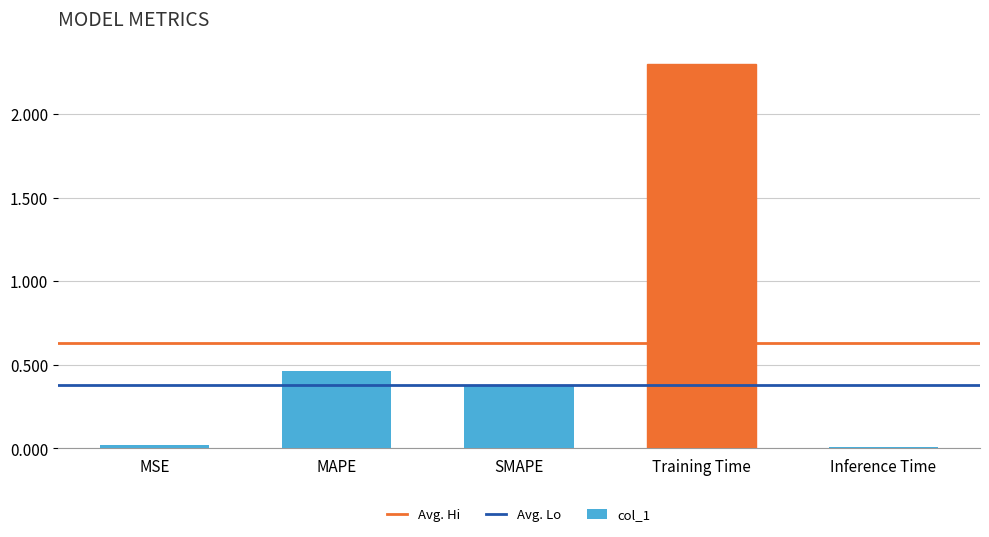

How many series are shown in this chart?

1